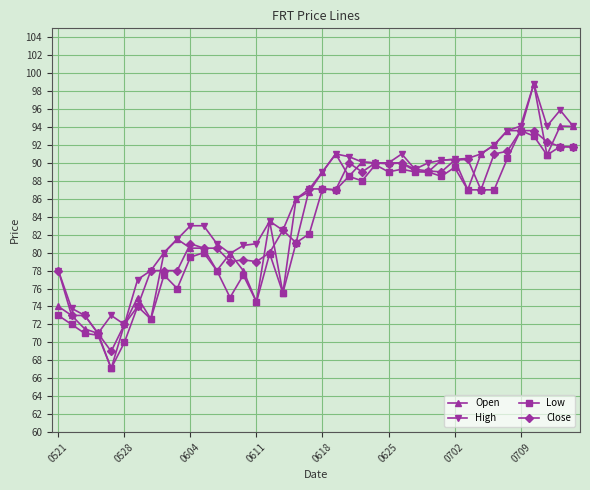

What is the lowest value of the High series?

71.0